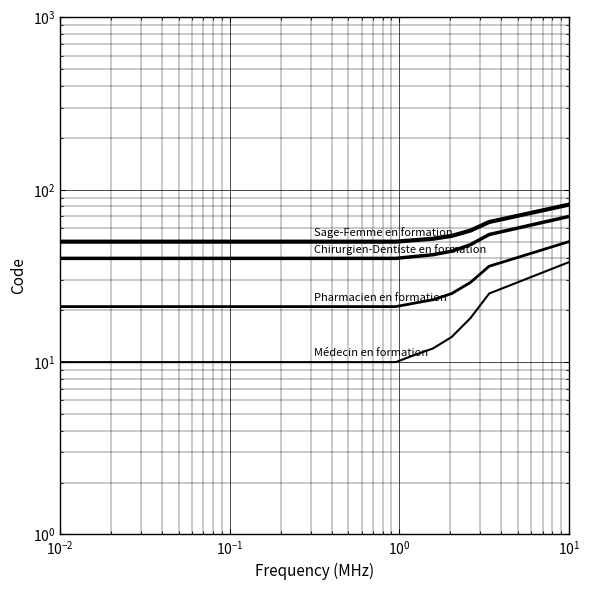

What is the difference between the second highest and minimum values in the Médecin en formation series?

15